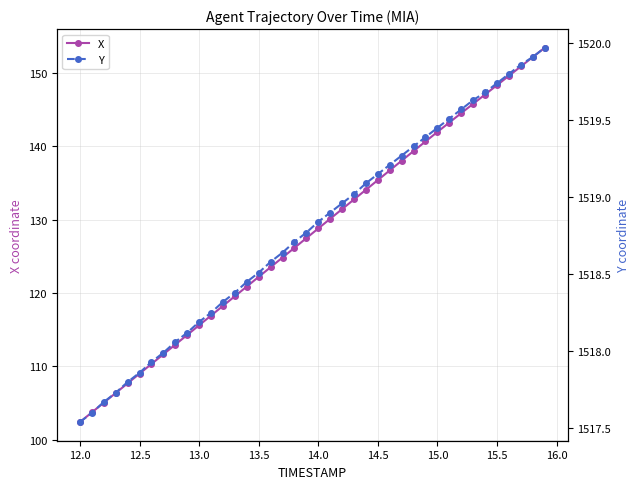

What is the maximum value for X?

153.4